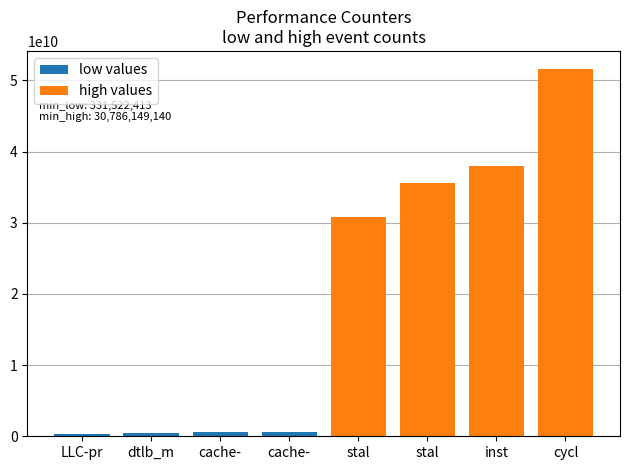

At which label does low values first exceed 559981080?

cache-